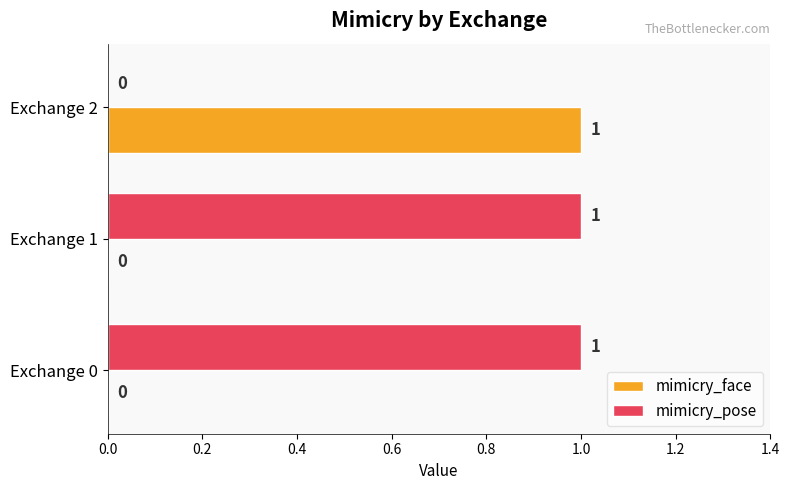

How many mimicry_pose values are between 0 and 1?

3